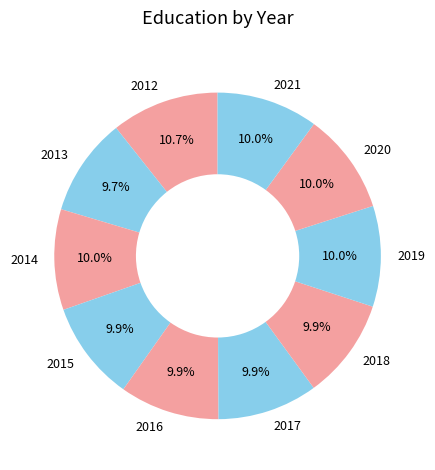

To the nearest percent, what portion does 2018 represent?

10%